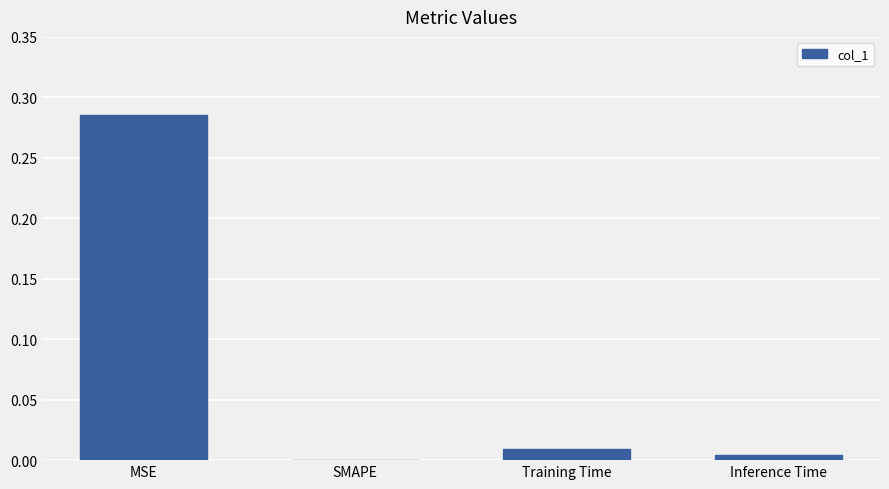

Are the bars grouped side by side (vs. stacked)?

No